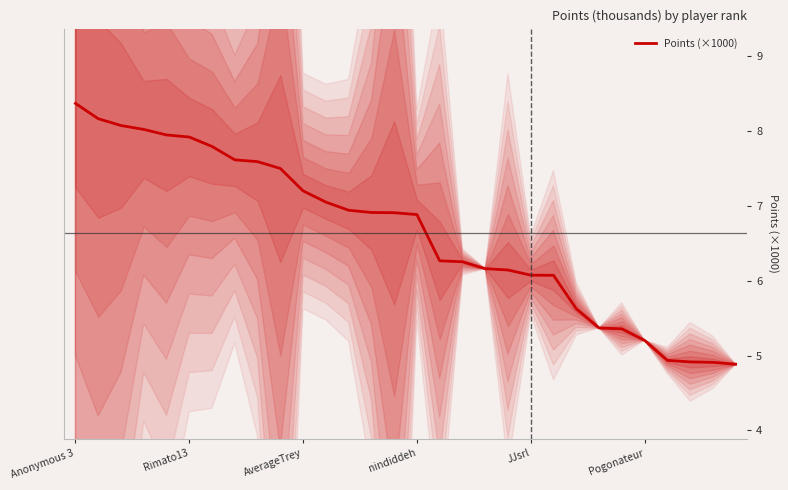

What is the sum of the values at 28 and 23?

10.3